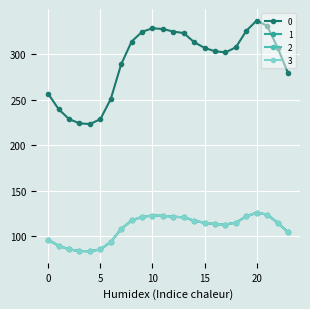

Where is the first local minimum for 3?

4